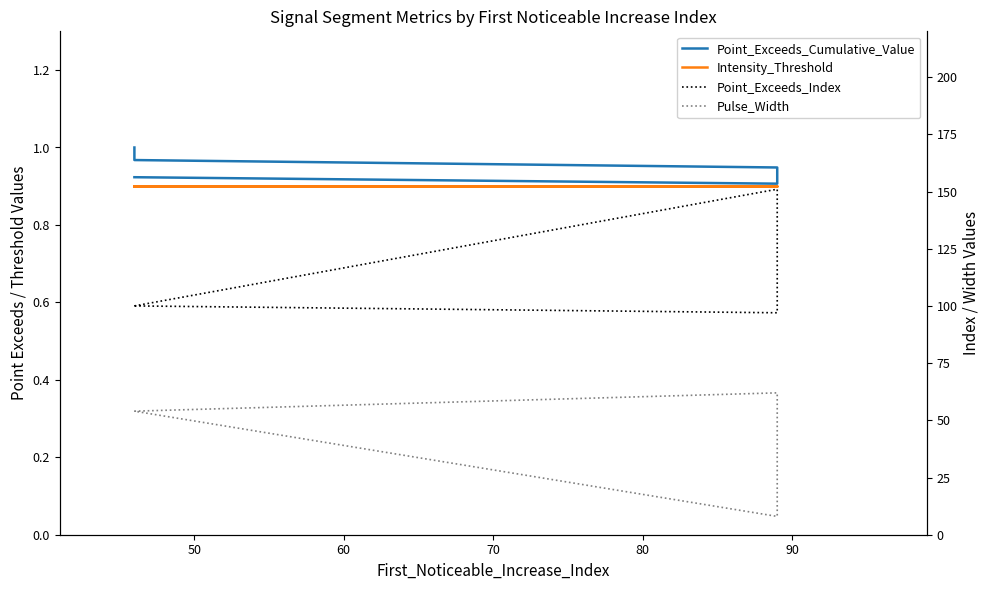

True or false: Pulse_Width and Intensity_Threshold intersect in this chart.

False